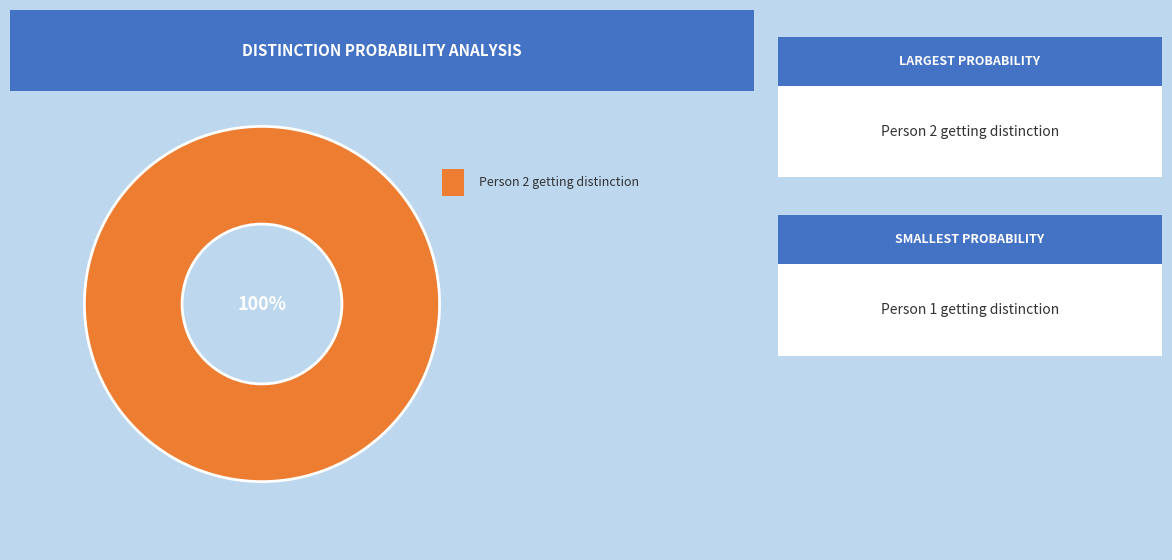

Is there any slice that represents more than half of the pie?

Yes